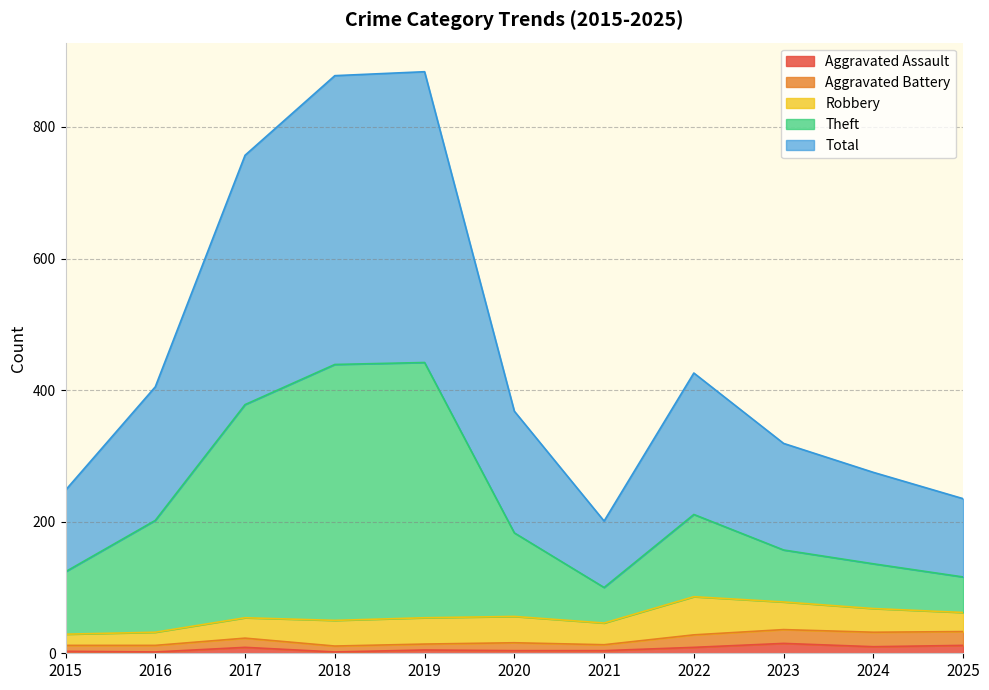

What is the approximate value of Aggravated Assault at 2024?

10